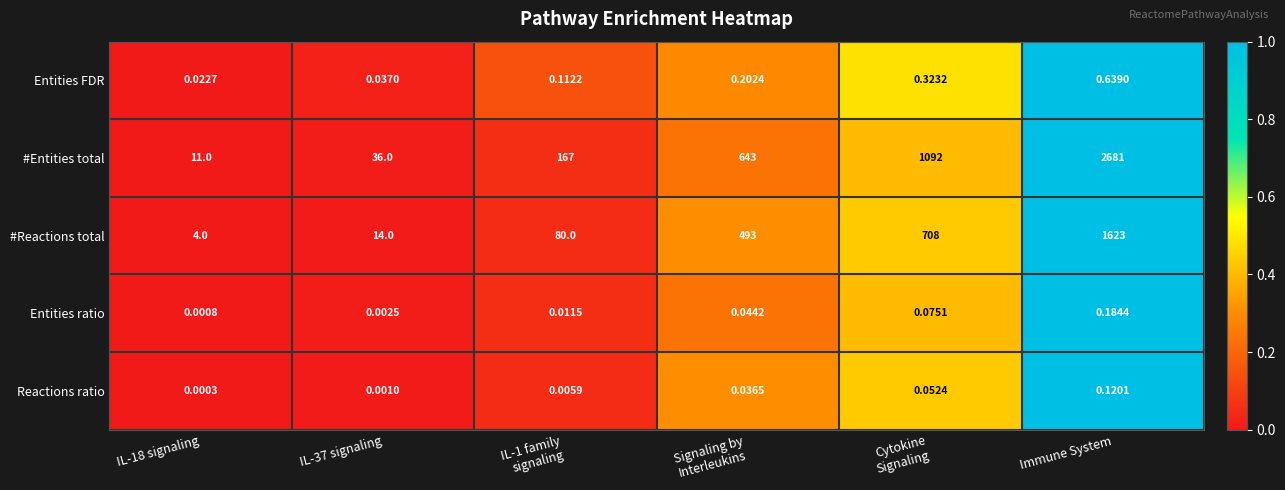

What is the maximum value shown in the chart?

2681.0